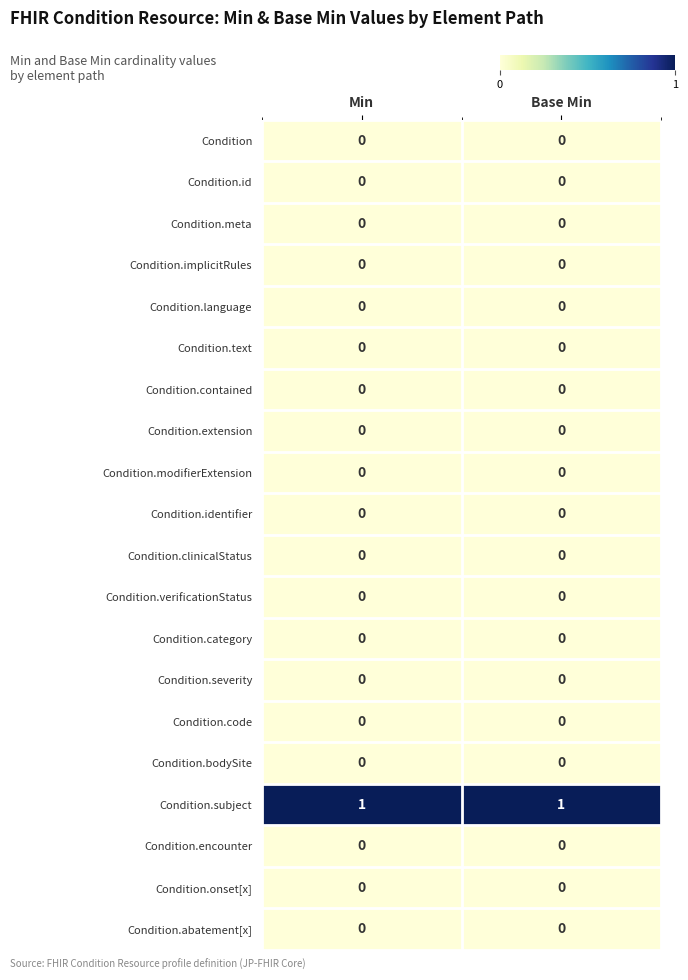

Is it true that Condition.extension equals 0 at Min?

True